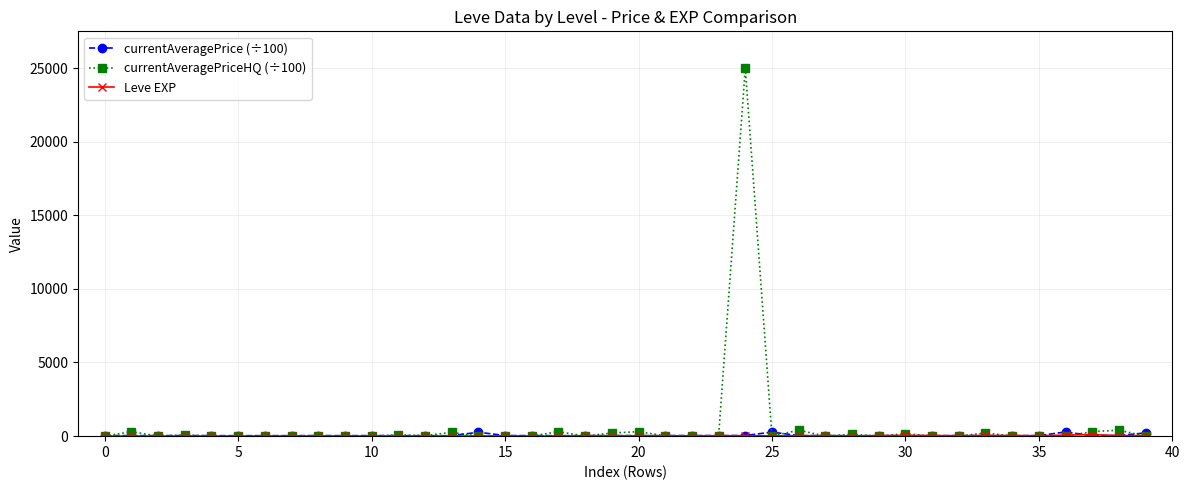

How many distinct data groups are displayed?

3